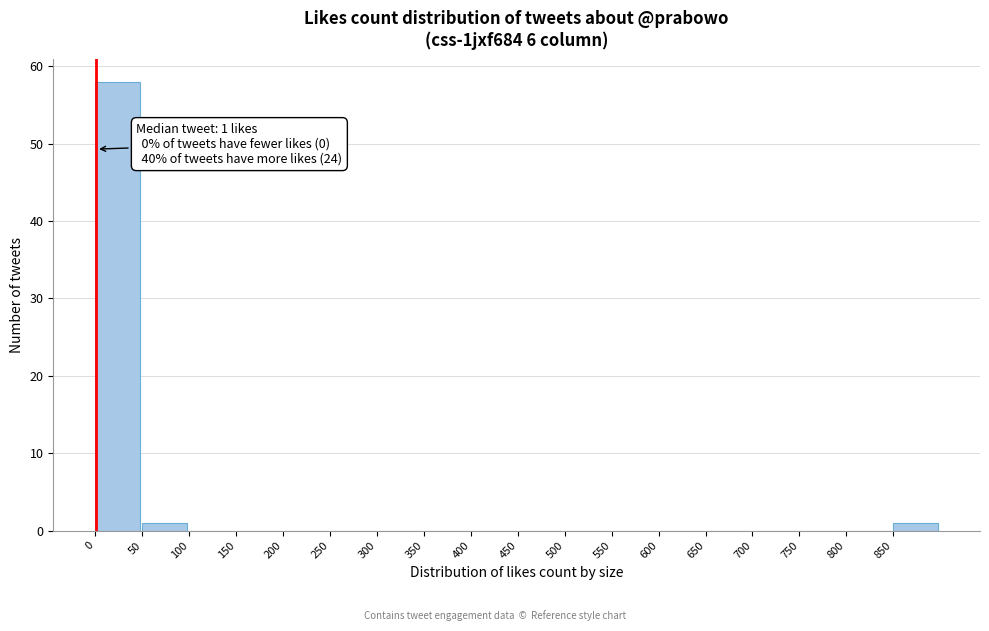

Which range on the x-axis has the tallest bar?

0 to 50